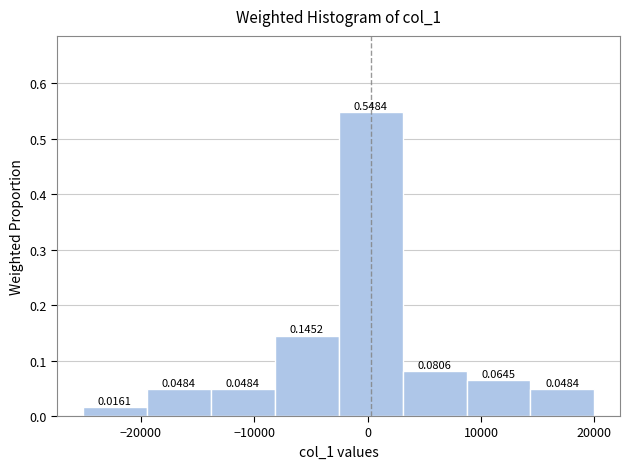

How tall is the bar that spans -25000 to -19000 on the x-axis? The bar edges are not printed on the chart, so give them approximately, as read against the axis.

0.0161